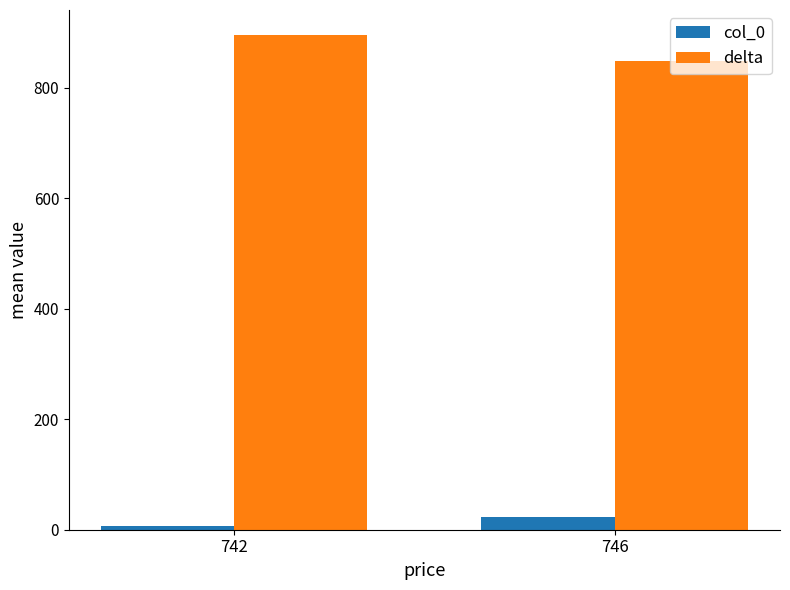

What are all the series names shown in the legend?

col_0, delta